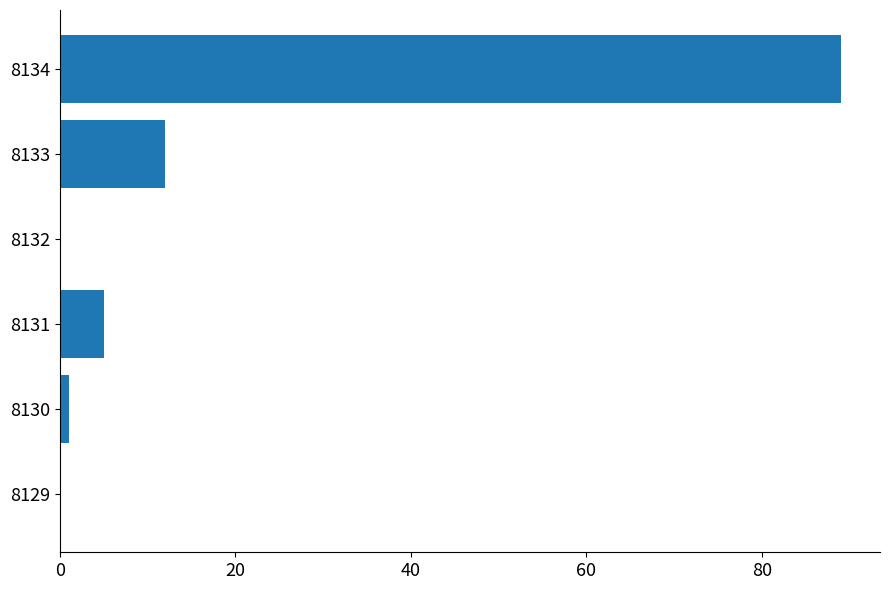

What is the sum of all values?

107